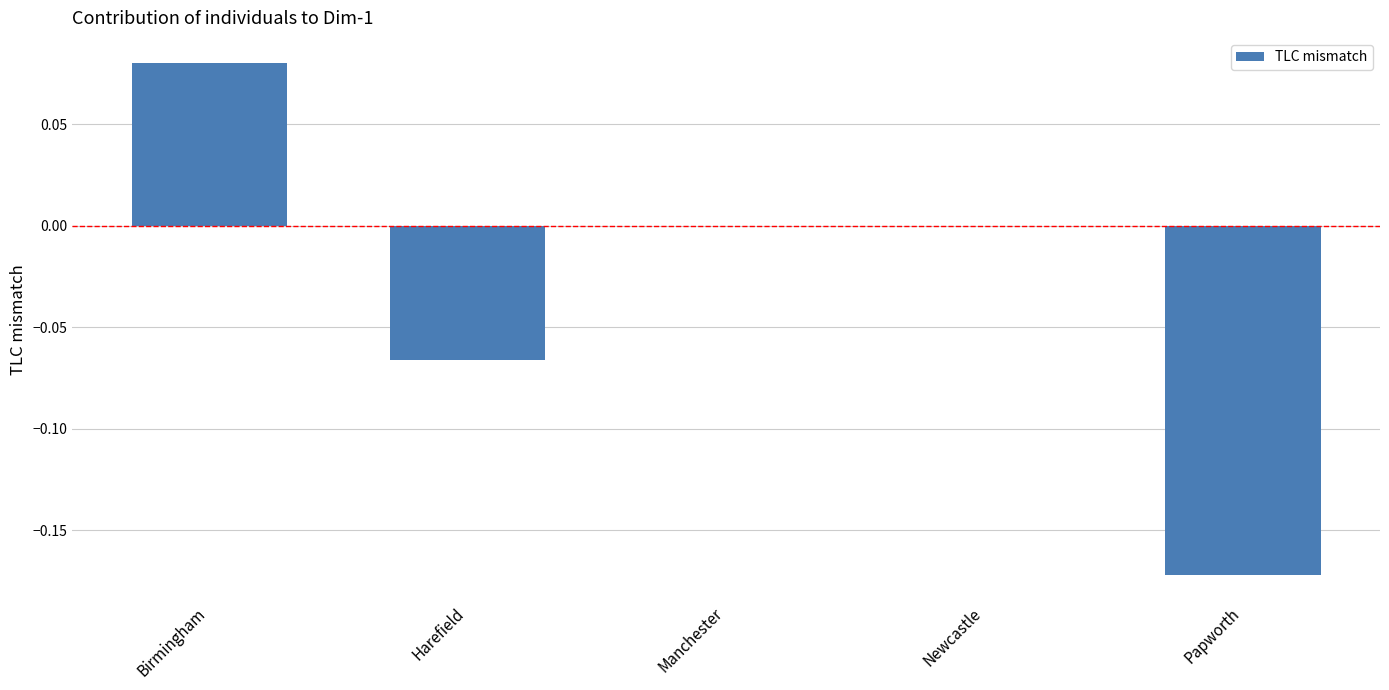

Is it true that the value at Manchester is 0.0?

True